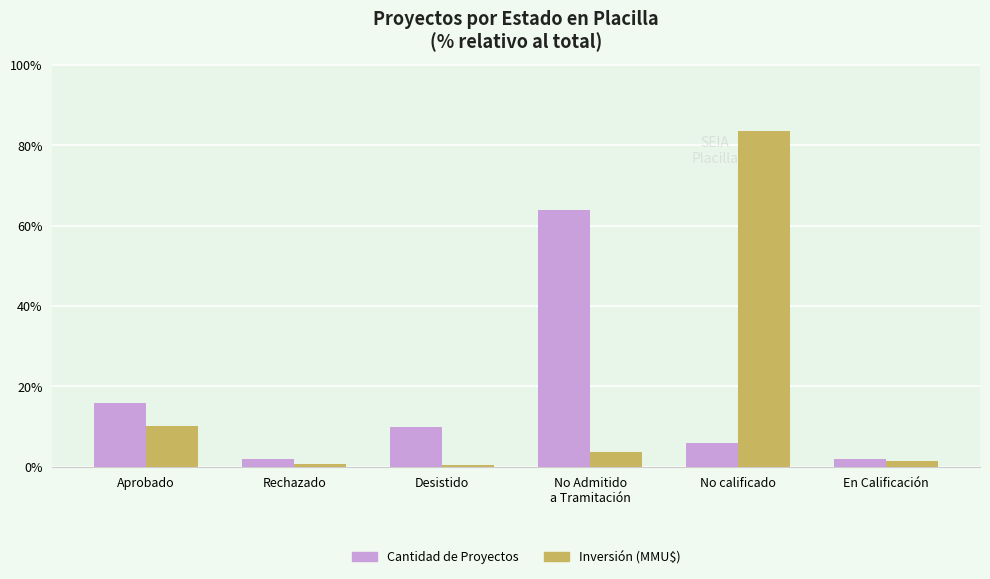

True or false: Inversión (MMU$) has a value of 83.5 at No calificado.

True